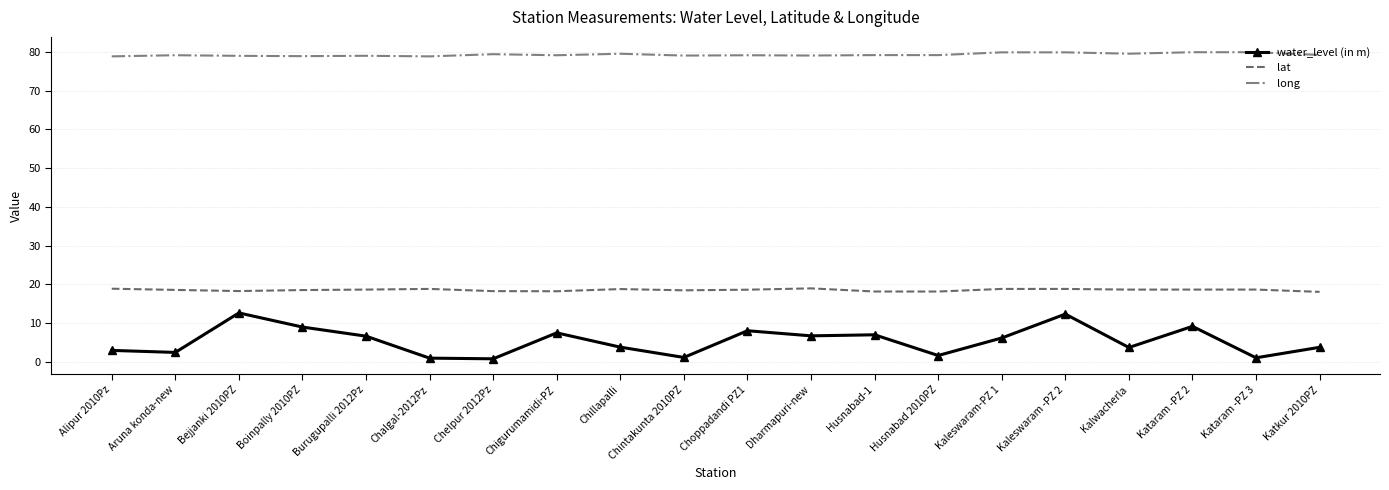

Count the number of categories in the chart.

20